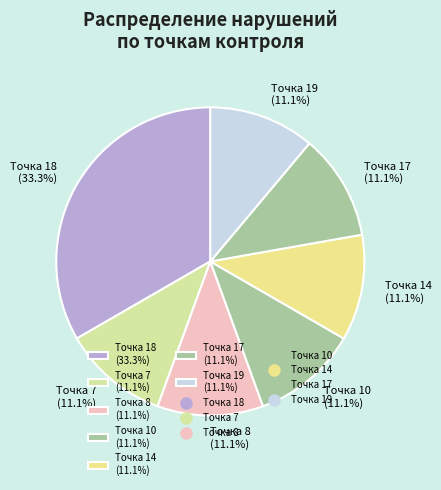

Does any single category account for the majority?

No